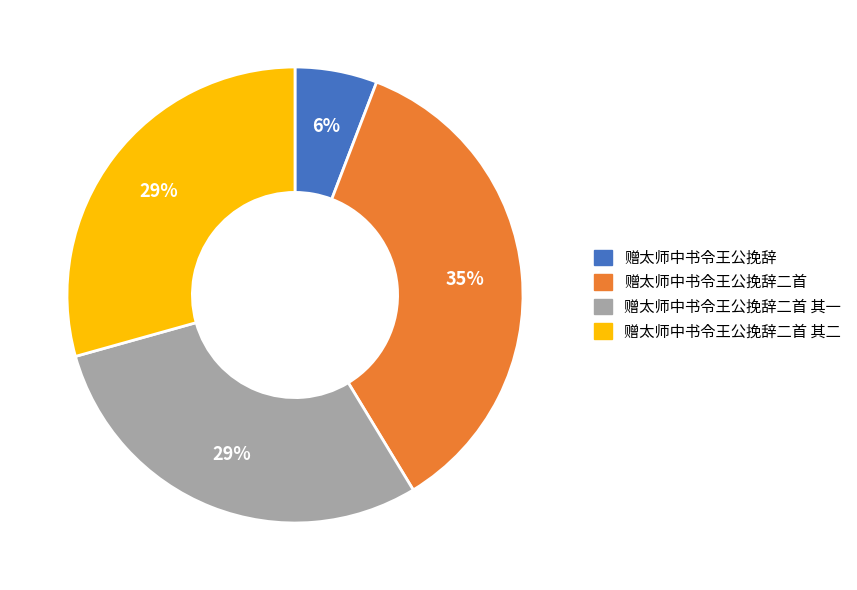

Is there a majority slice in this chart?

No